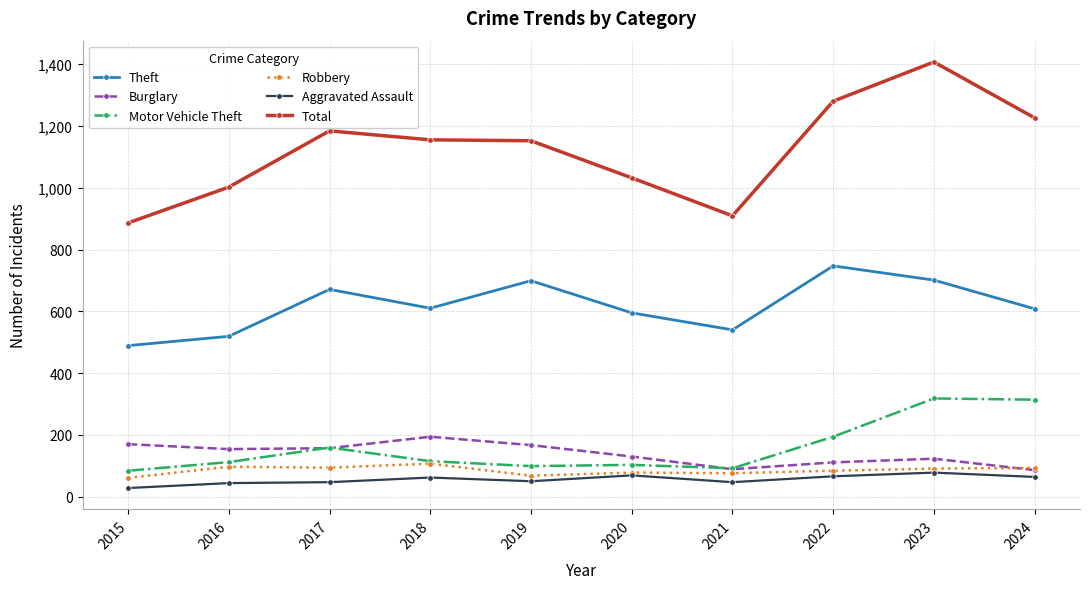

How many categories are shown in the chart?

10